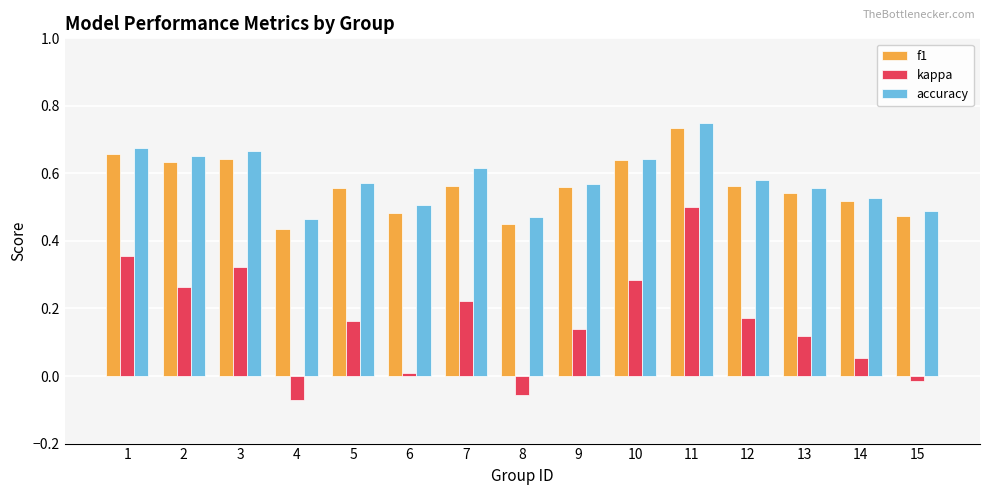

At 7, list the series in order from smallest to largest.

kappa, f1, accuracy